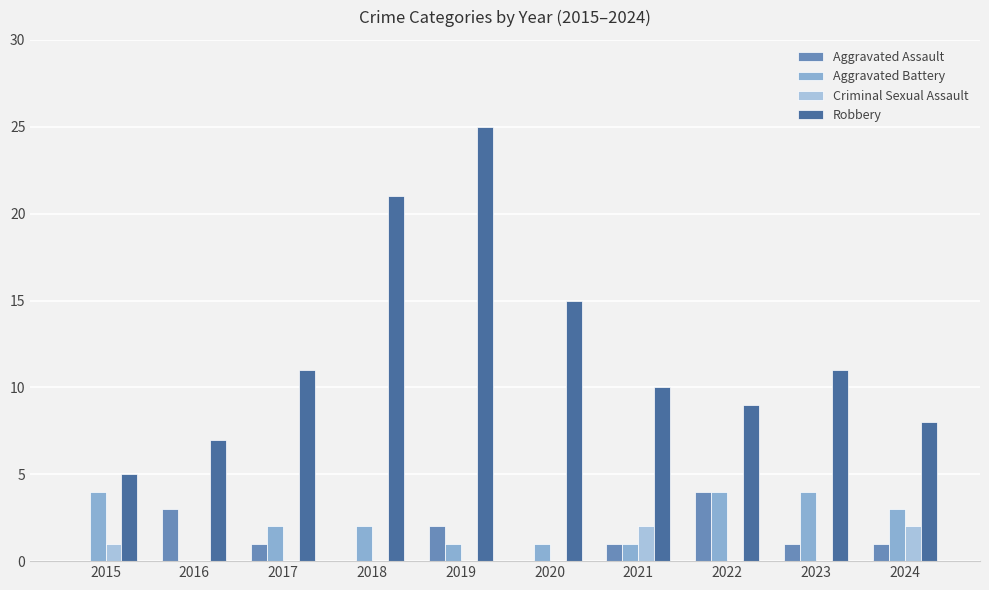

What are all the series names shown in the legend?

Aggravated Assault, Aggravated Battery, Criminal Sexual Assault, Robbery